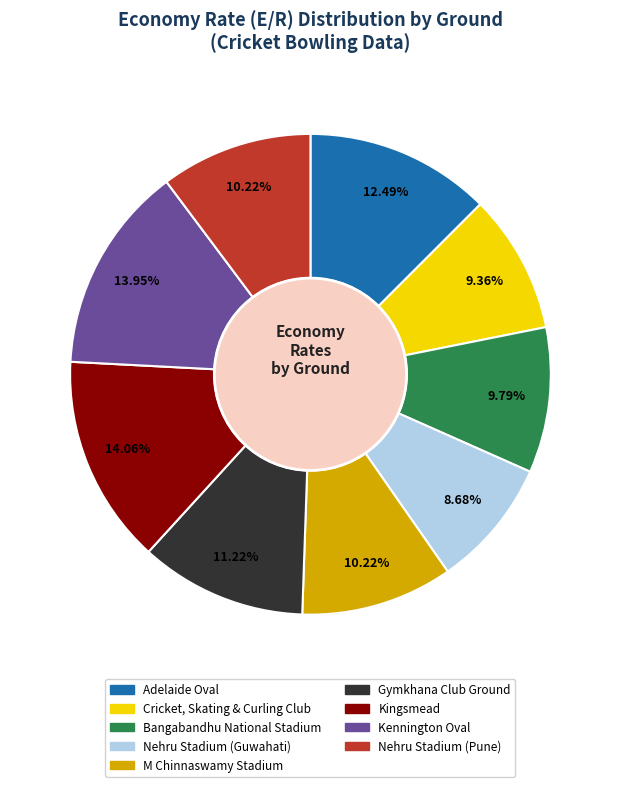

To the nearest percent, what percentage of the pie is Nehru Stadium (Guwahati)?

9%